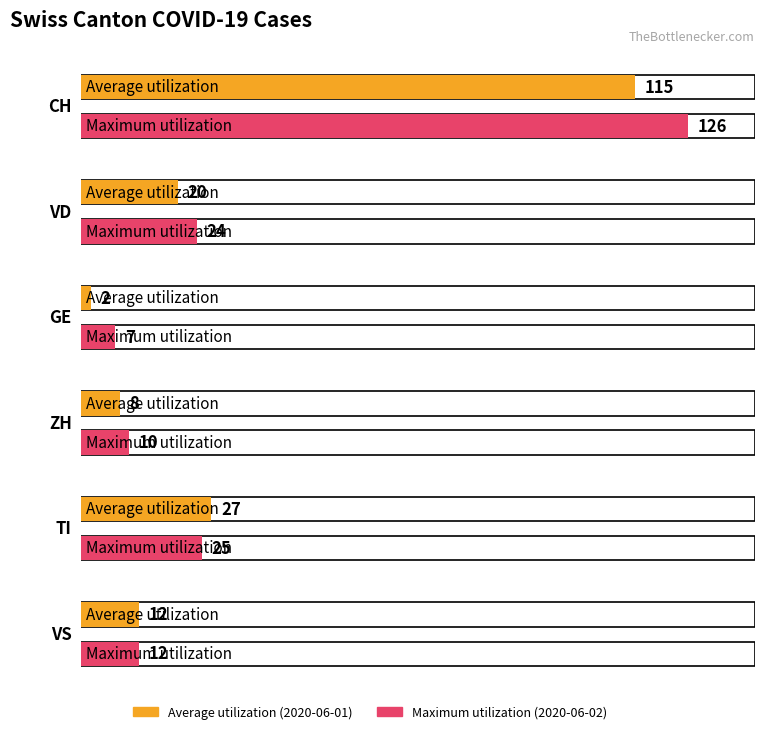

At which category is the sum across all series the highest?

CH